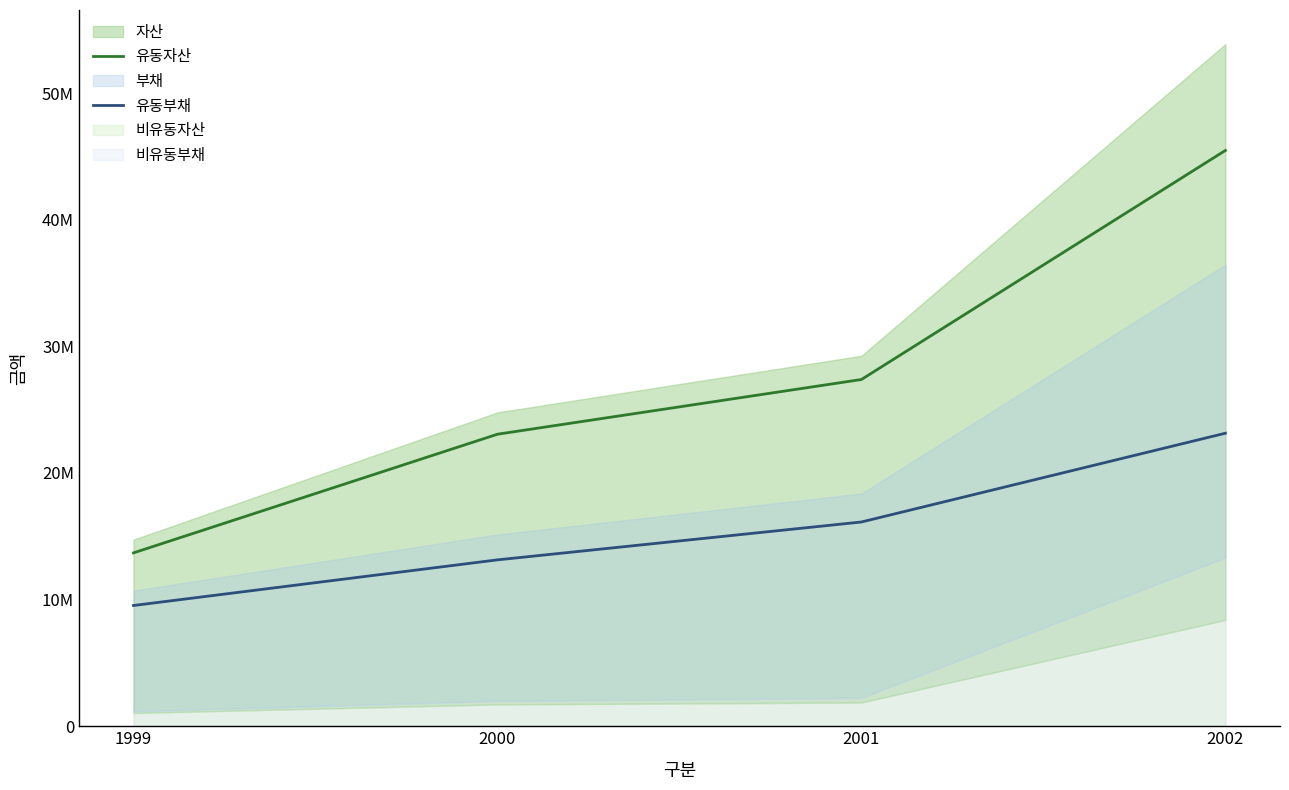

How many lines are shown in the chart?

2